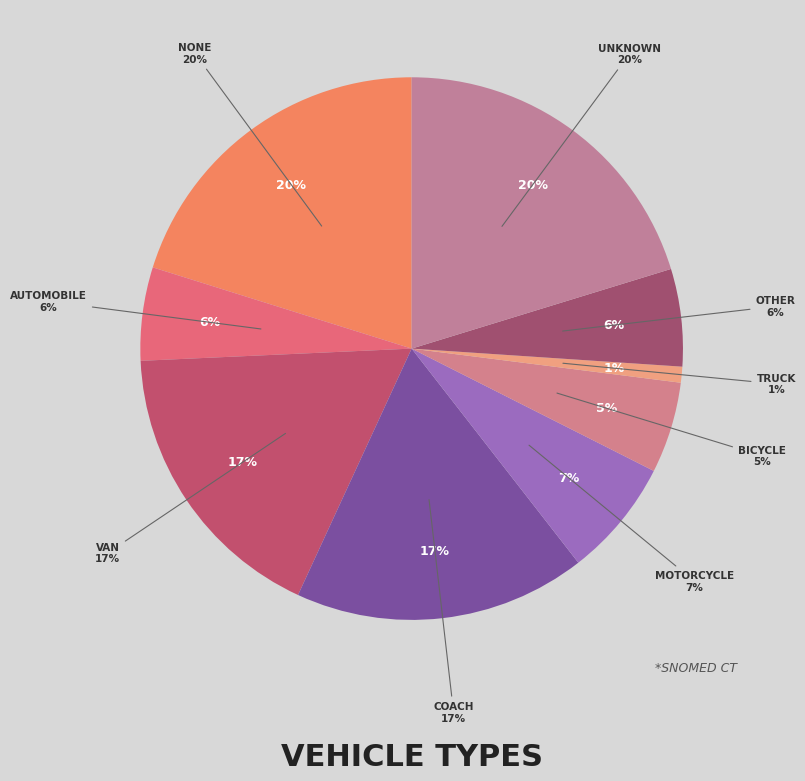

Combined, what portion of the pie is Van (physical object) and Truck, device (physical object)?

18.4%